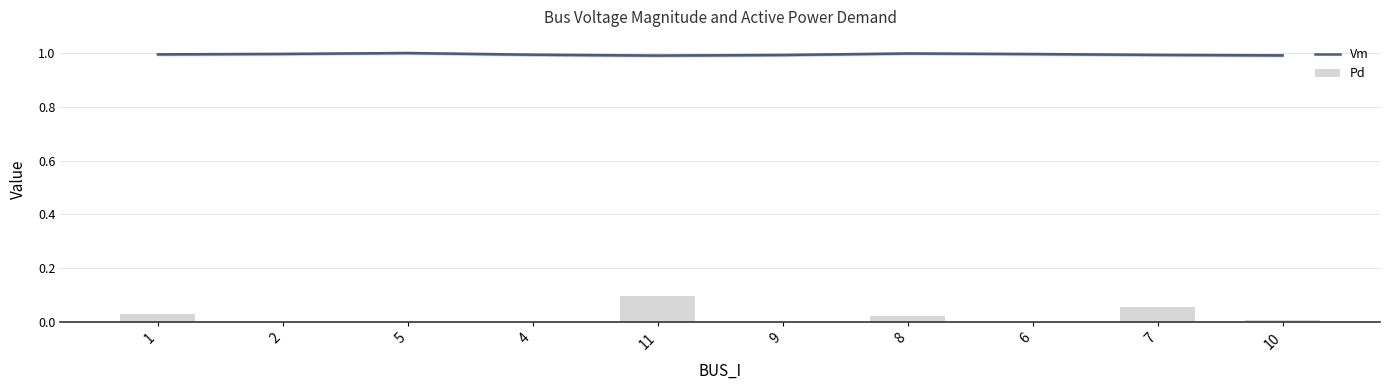

At how many categories does at least one series exceed 0?

10